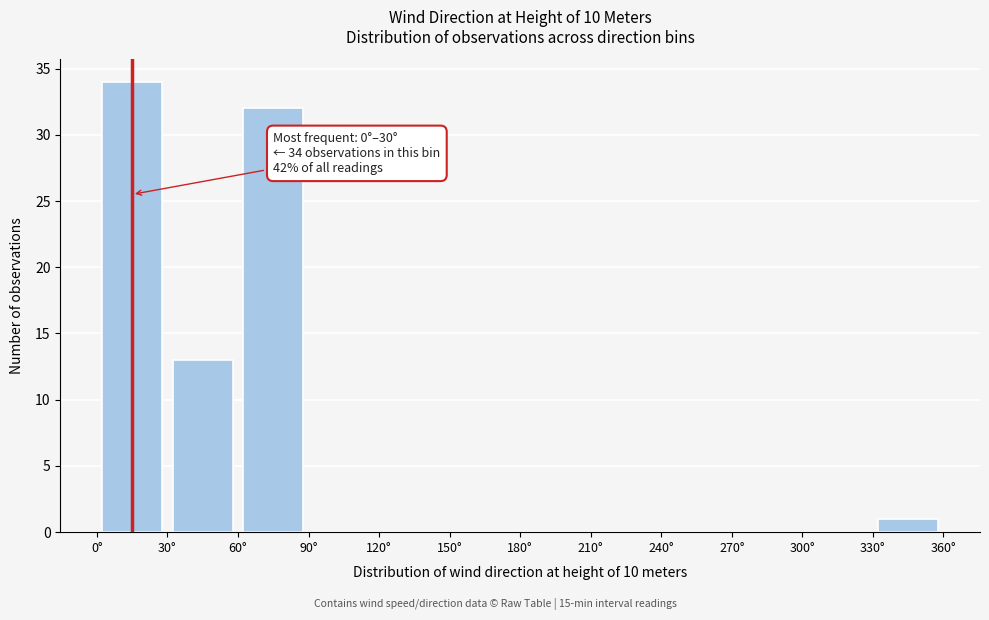

Which range on the x-axis has the tallest bar?

0 to 30